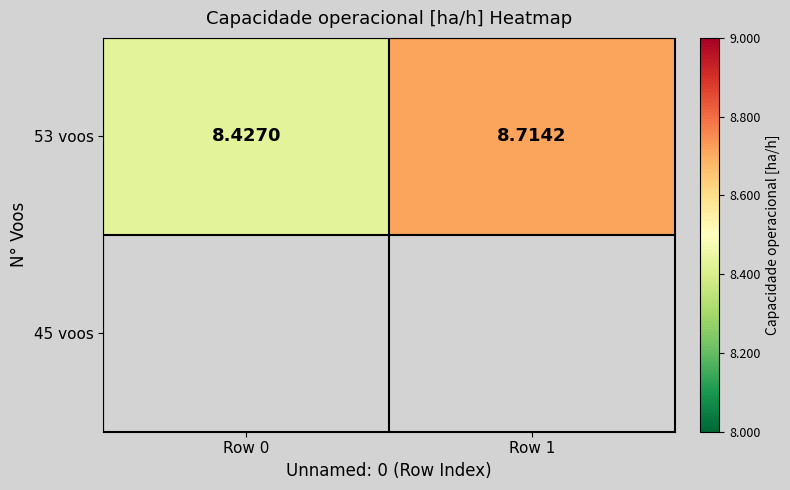

Reading right to left, what are all the values shown in this chart?

8.7	8.4